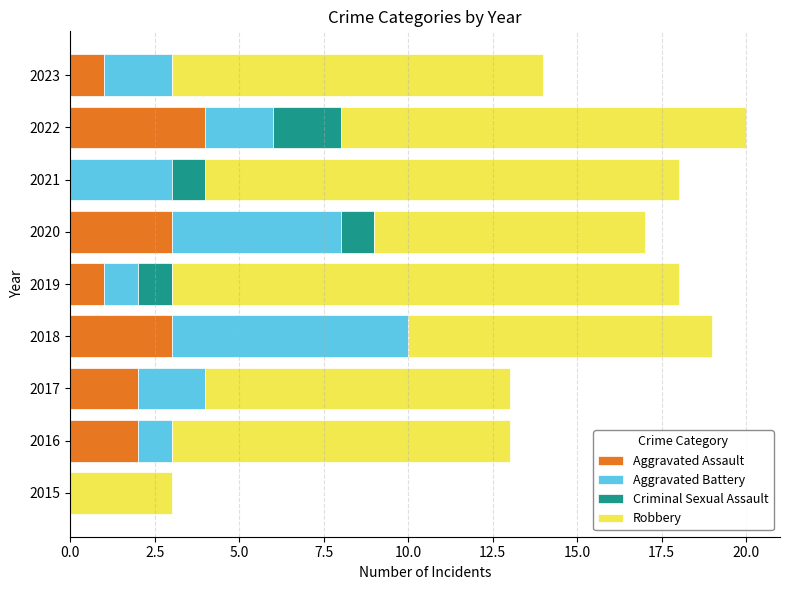

What is the sum of the Aggravated Assault values at 2019 and 2020?

4